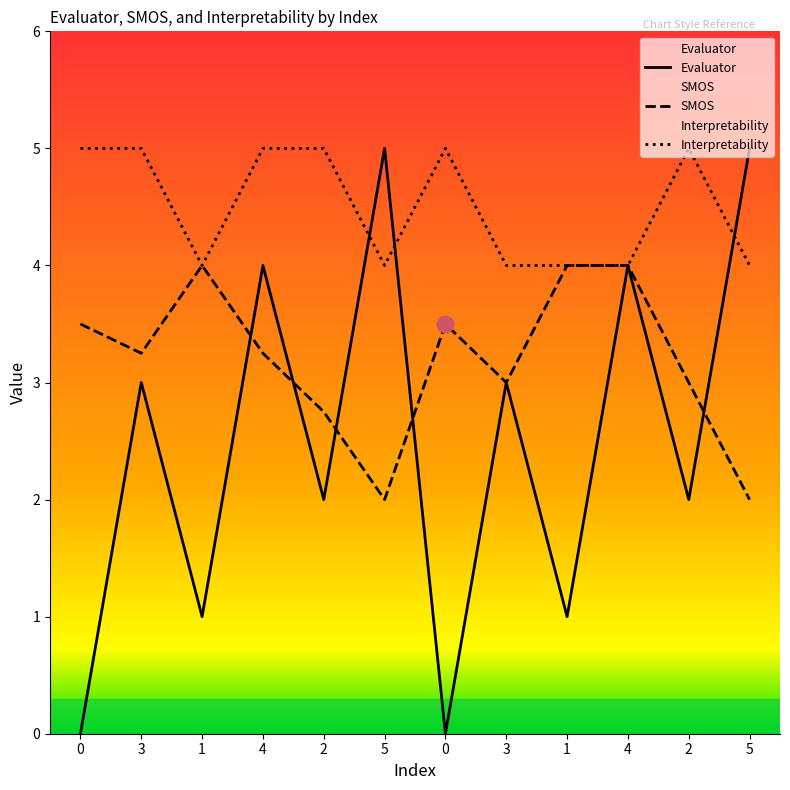

What are all the series names shown in the legend?

Evaluator, SMOS, Interpretability